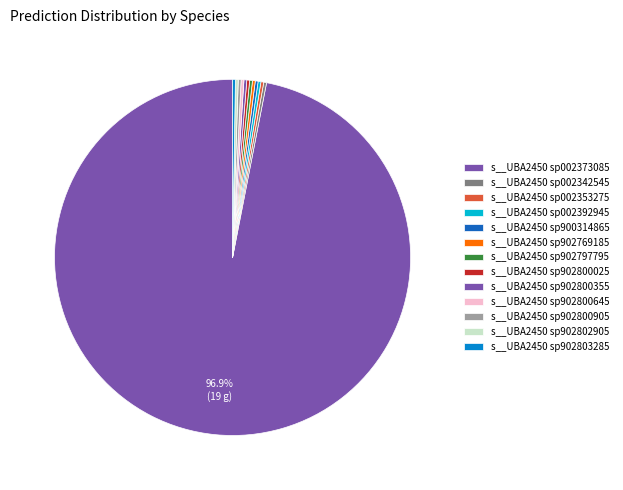

To the nearest percent, what is the average slice percentage?

8%